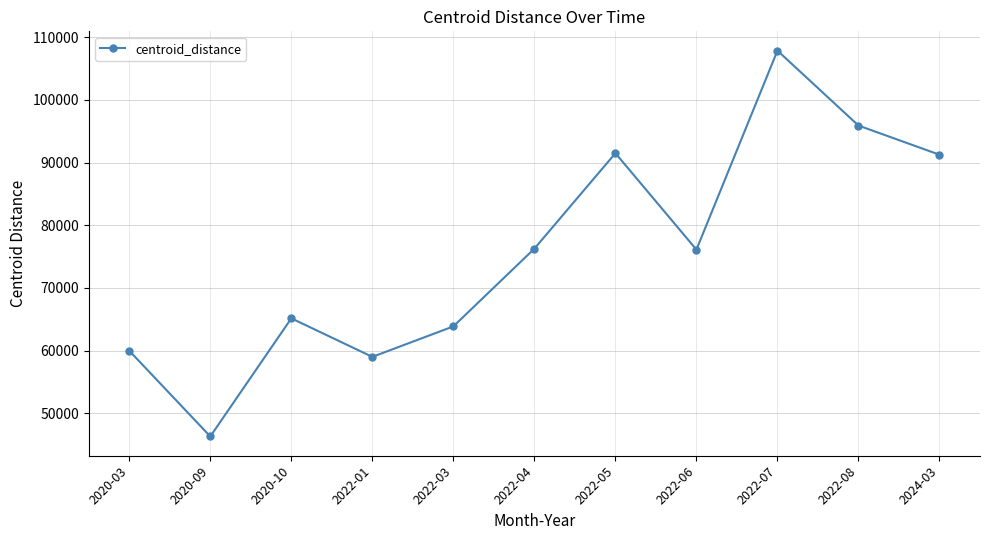

What value does the data have at 2020-09?

46297.6